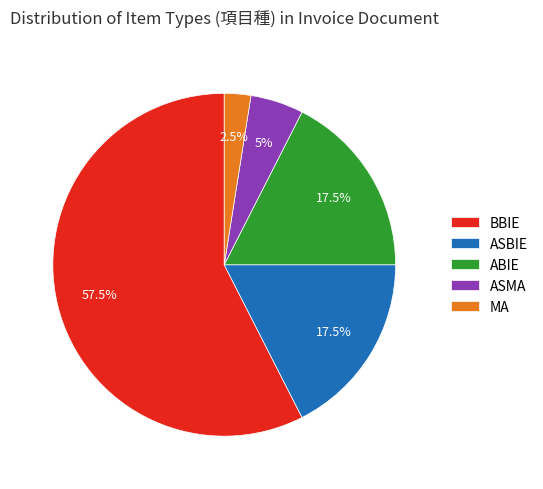

What portion of the pie excludes MA?

97.5%